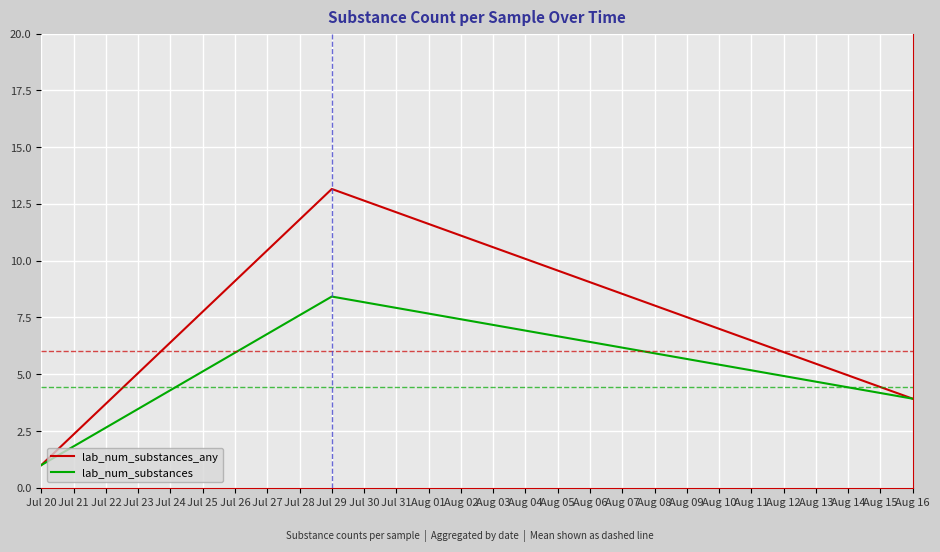

What is the average value of the lab_num_substances series?

4.4